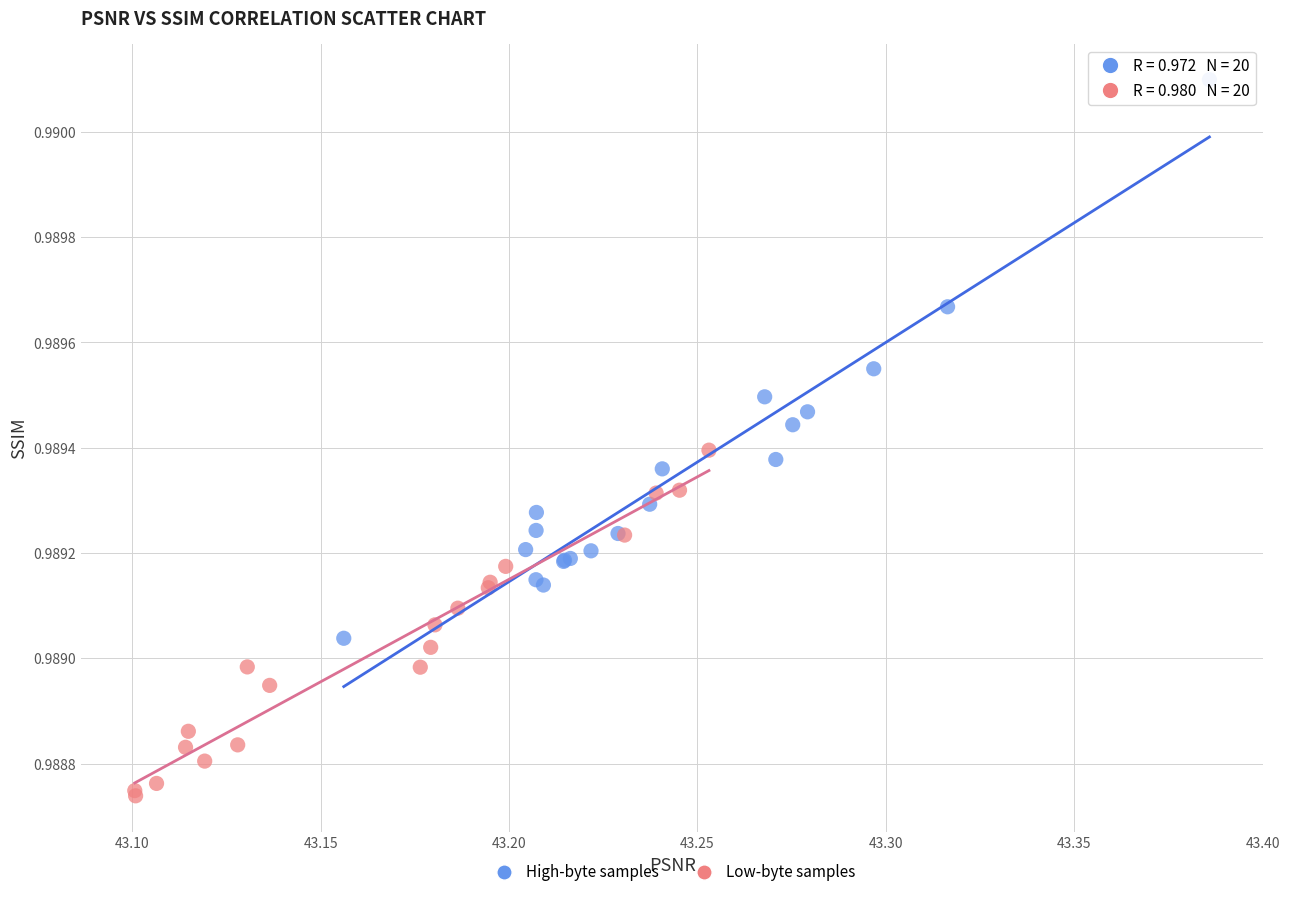

Which series contains the lowest Y value?

Low-byte samples